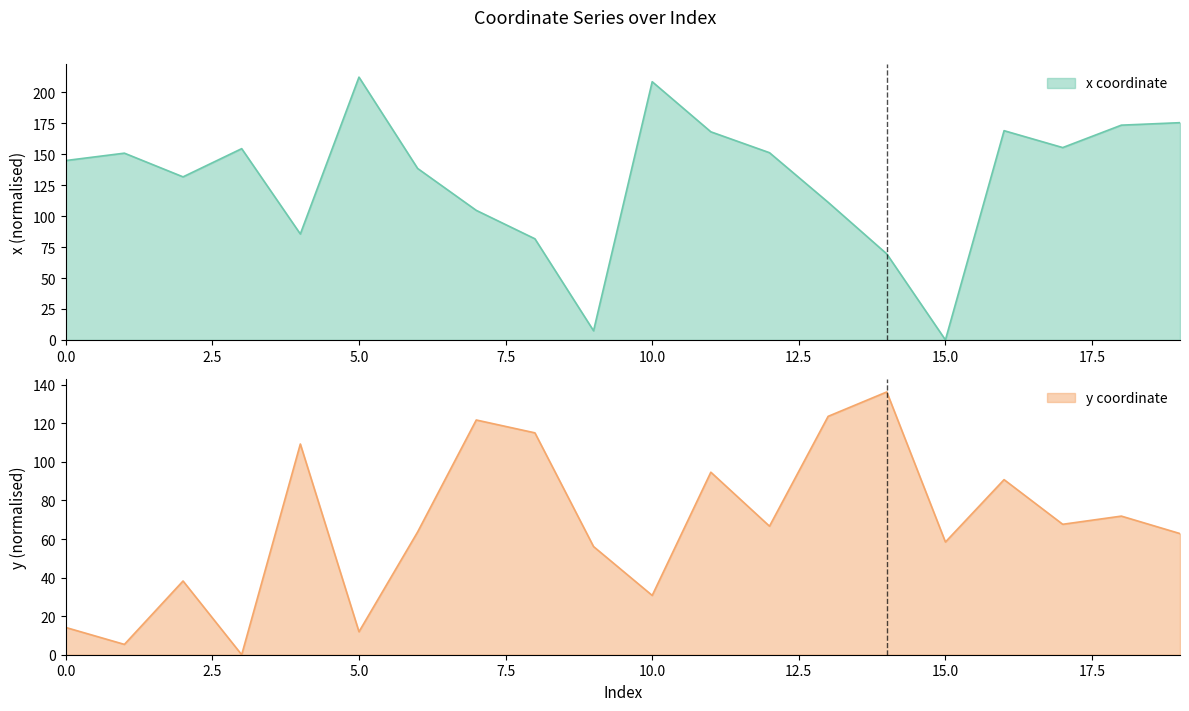

What is the difference between the y values at 13 and 8?

8.6